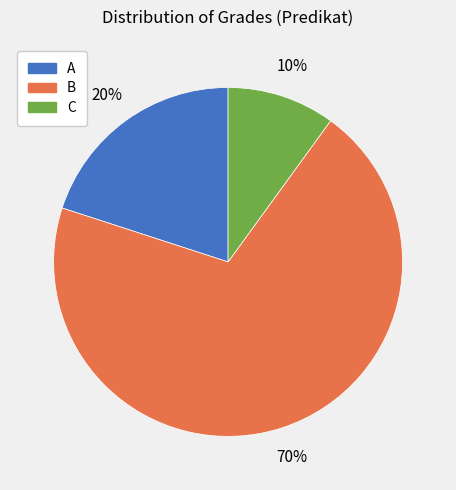

Is there any slice that represents more than half of the pie?

Yes